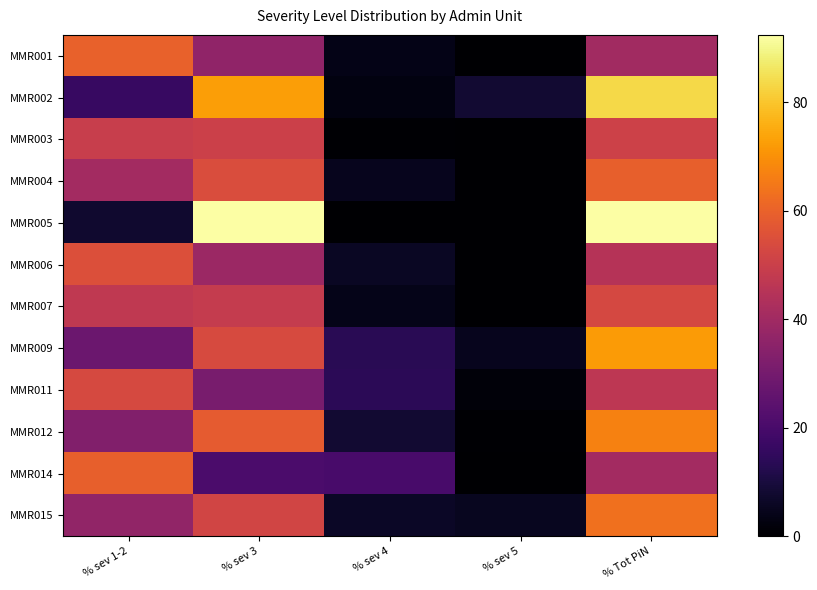

Reading left to right, what are all the values shown in this chart?

MMR001: % sev 1-2=59.9	% sev 3=36.4	% sev 4=3.7	% sev 5=0.0	% Tot PiN=40.1
MMR002: % sev 1-2=16.4	% sev 3=72.7	% sev 4=2.7	% sev 5=8.1	% Tot PiN=83.6
MMR003: % sev 1-2=49.2	% sev 3=50.2	% sev 4=0.6	% sev 5=0.0	% Tot PiN=50.8
MMR004: % sev 1-2=40.7	% sev 3=54.4	% sev 4=4.9	% sev 5=0.0	% Tot PiN=59.3
MMR005: % sev 1-2=7.6	% sev 3=92.4	% sev 4=0.0	% sev 5=0.0	% Tot PiN=92.4
MMR006: % sev 1-2=55.0	% sev 3=38.9	% sev 4=6.1	% sev 5=0.0	% Tot PiN=45.0
MMR007: % sev 1-2=47.3	% sev 3=48.4	% sev 4=4.3	% sev 5=0.0	% Tot PiN=52.7
MMR009: % sev 1-2=28.0	% sev 3=53.7	% sev 4=13.6	% sev 5=4.7	% Tot PiN=72.0
MMR011: % sev 1-2=53.4	% sev 3=31.0	% sev 4=13.9	% sev 5=1.7	% Tot PiN=46.6
MMR012: % sev 1-2=32.9	% sev 3=58.4	% sev 4=8.1	% sev 5=0.6	% Tot PiN=67.1
MMR014: % sev 1-2=59.3	% sev 3=20.6	% sev 4=20.1	% sev 5=0.0	% Tot PiN=40.7
MMR015: % sev 1-2=36.7	% sev 3=51.7	% sev 4=6.3	% sev 5=5.3	% Tot PiN=63.3